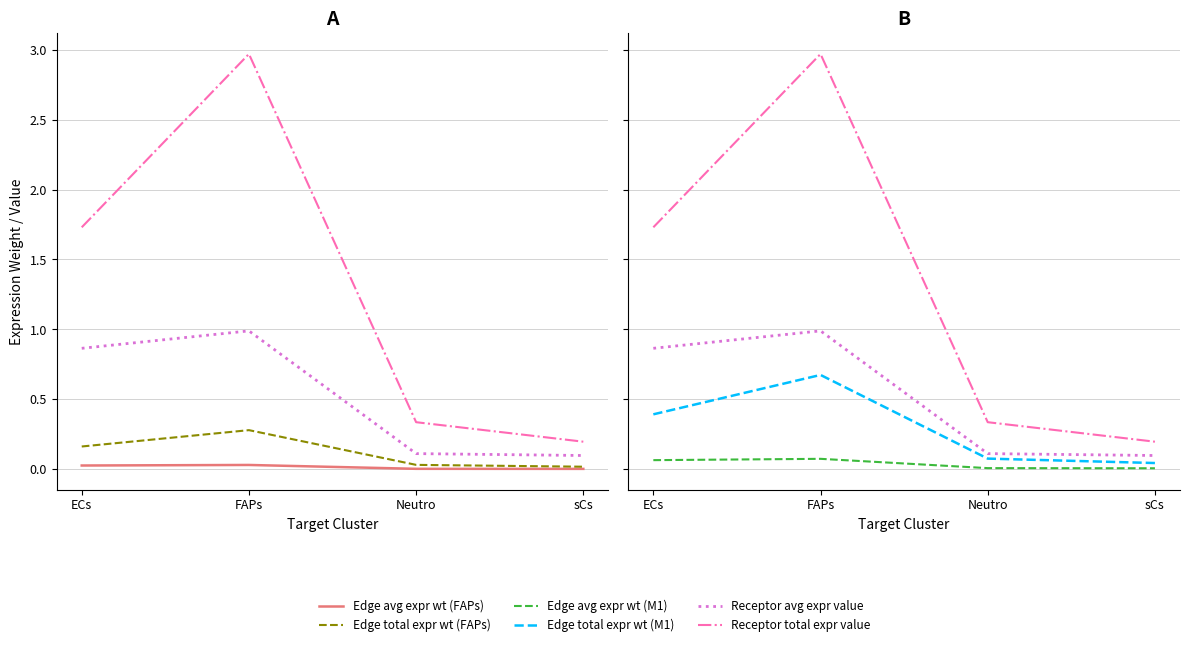

What is the label of the 2nd point from the left?

FAPs